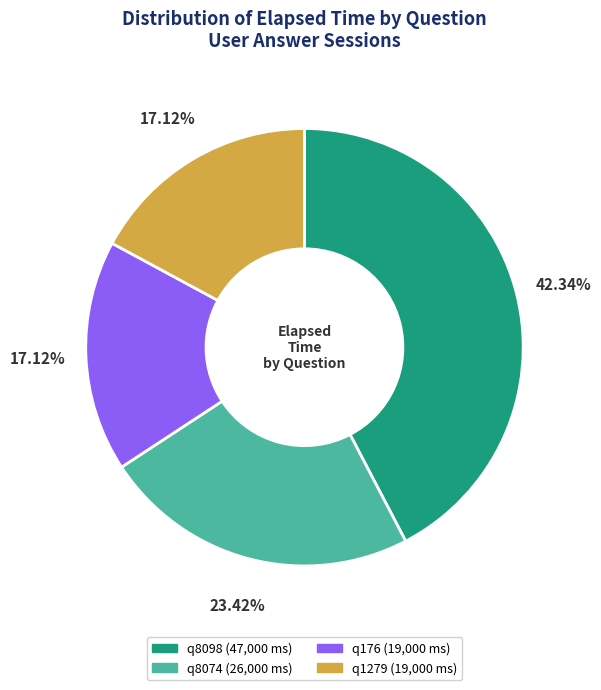

True or false: q8098 accounts for 34% of the total.

False